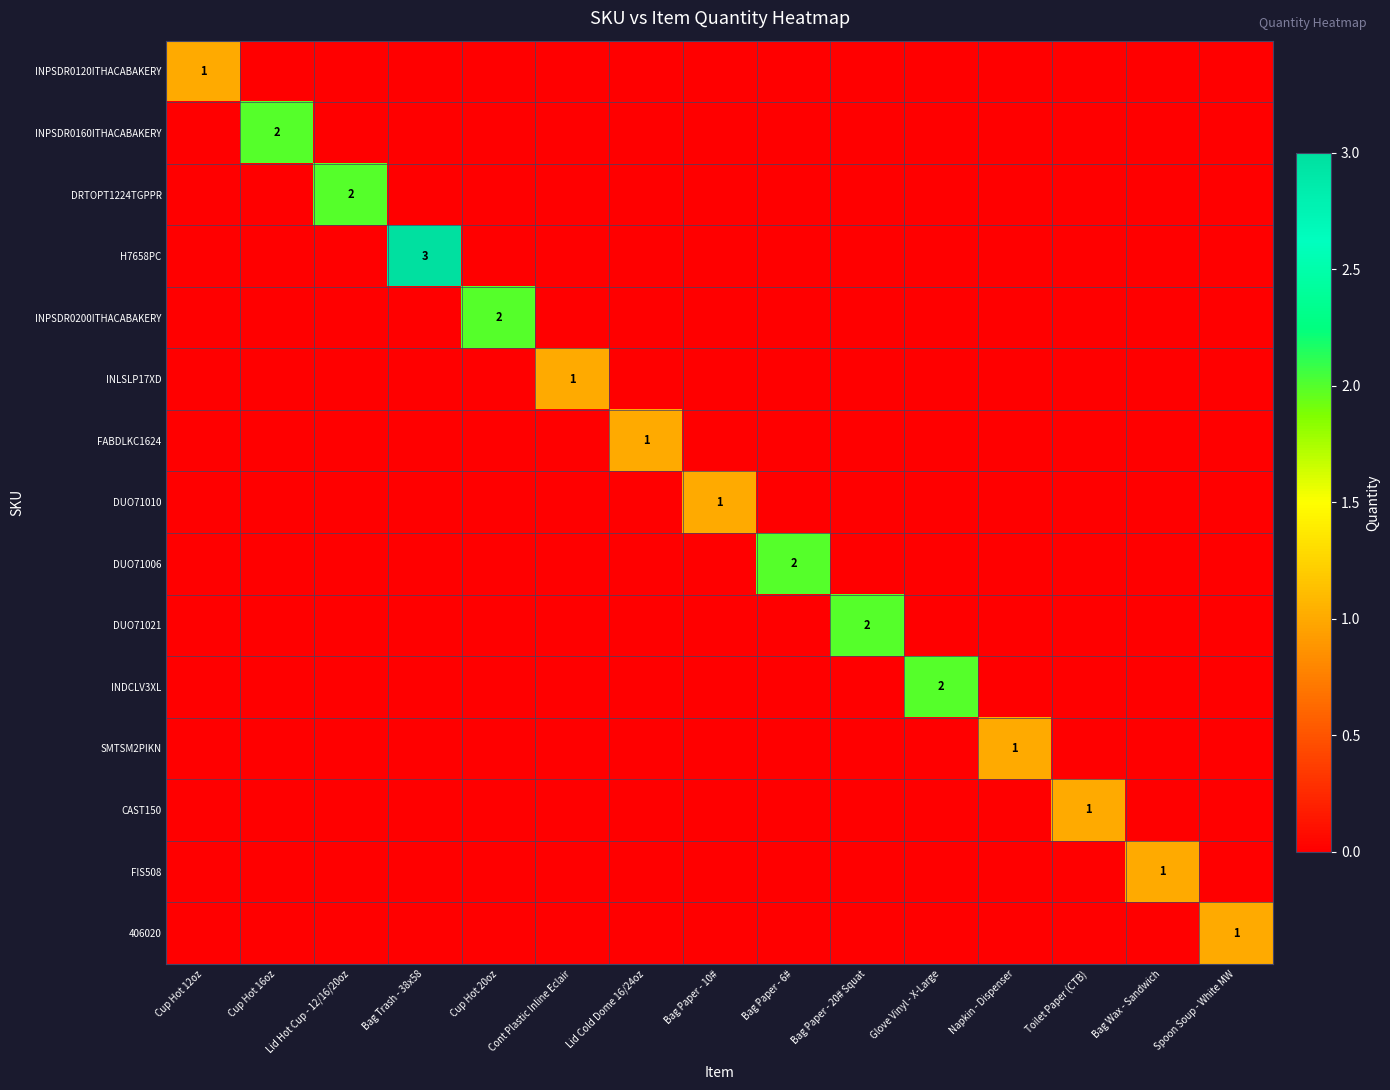

Is the value of DUO71006 at Napkin - Dispenser greater than the value of DRTOPT1224TGPPR at Bag Paper - 6#?

No